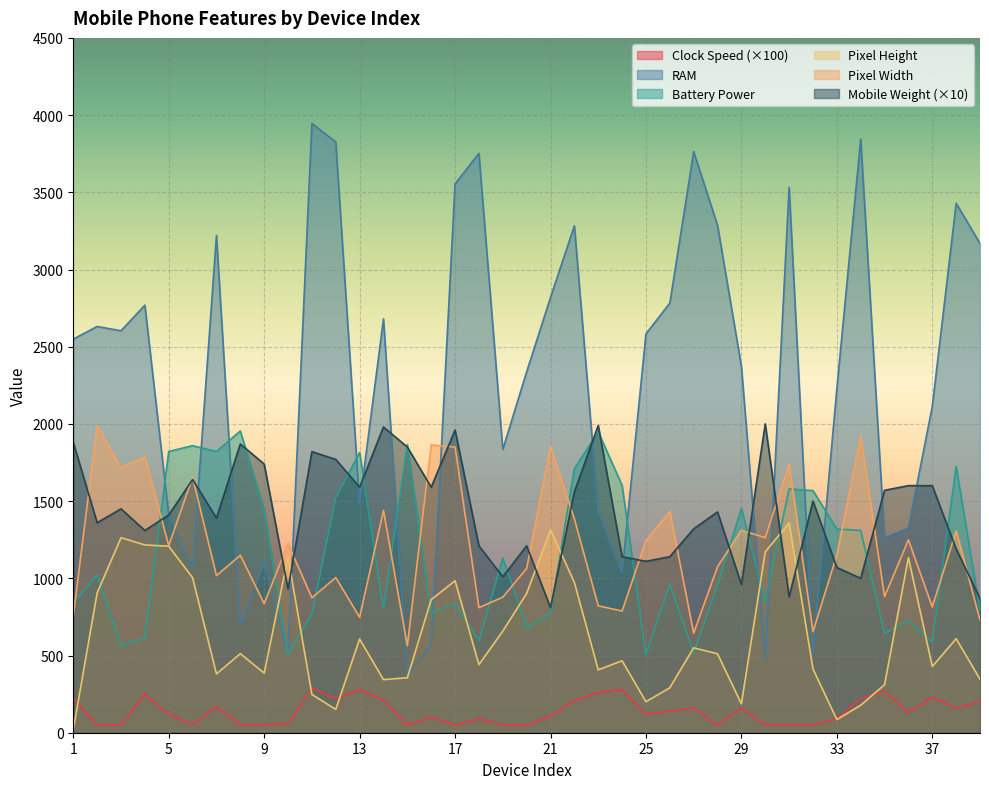

What is the average value of the px_height series?

628.7